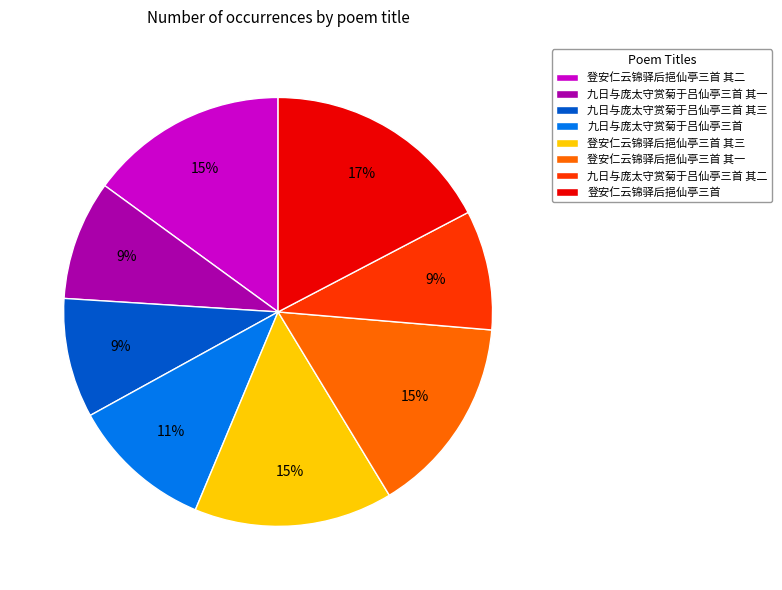

Is there any slice that represents more than half of the pie?

No